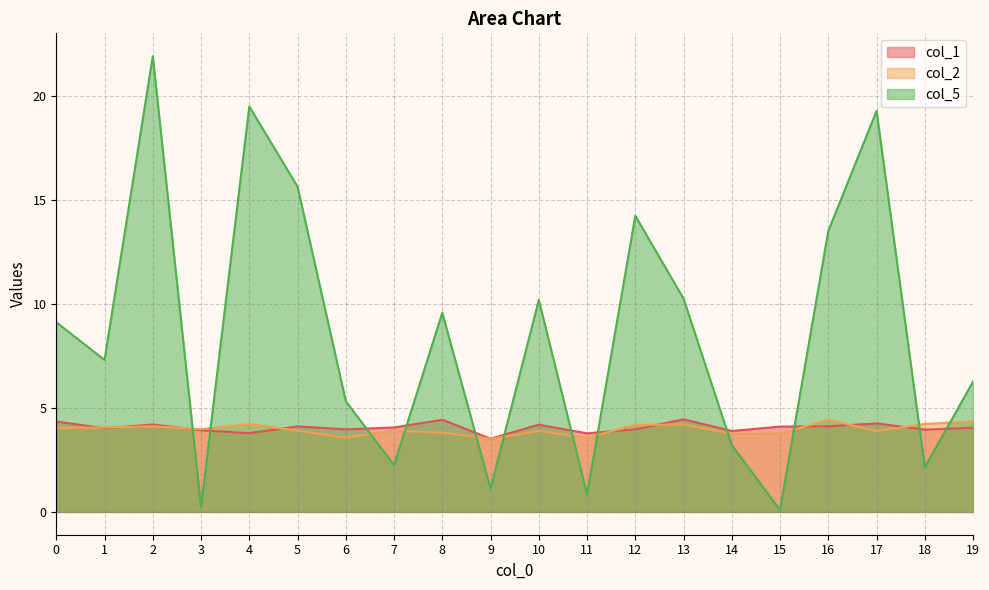

Which series has the widest spread of values?

col_5